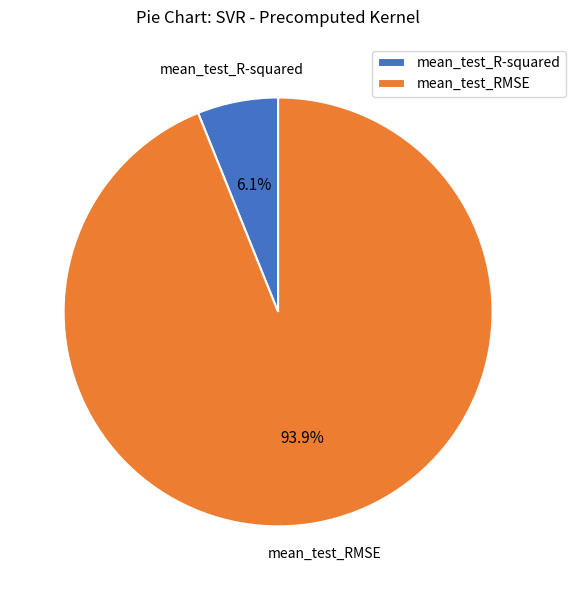

What is the ratio of the value at mean_test_R-squared to the value at mean_test_RMSE?

0.1